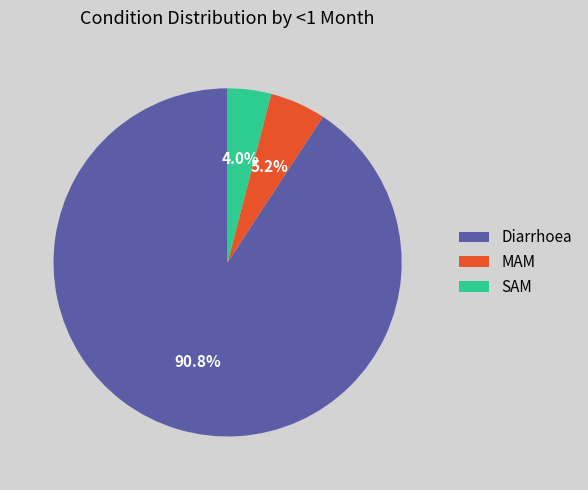

Which has a higher value, Diarrhoea or SAM?

Diarrhoea